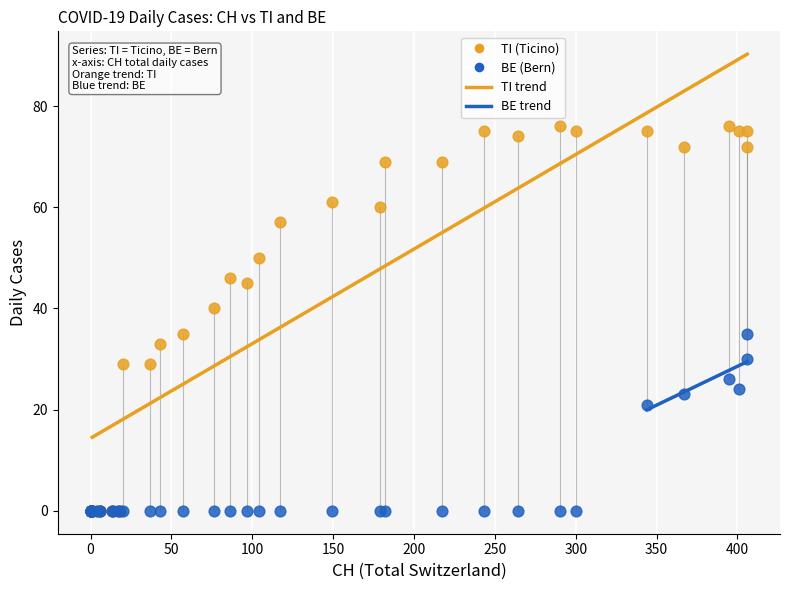

Which series reaches the maximum Y coordinate?

TI (Ticino)